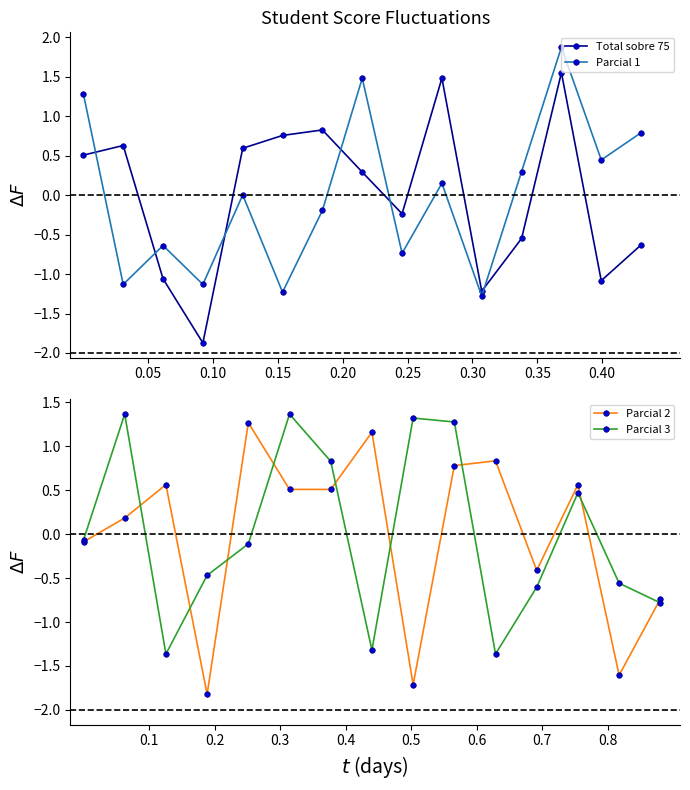

The Parcial 2 series shows 0.1 at 0.10. True or false?

False